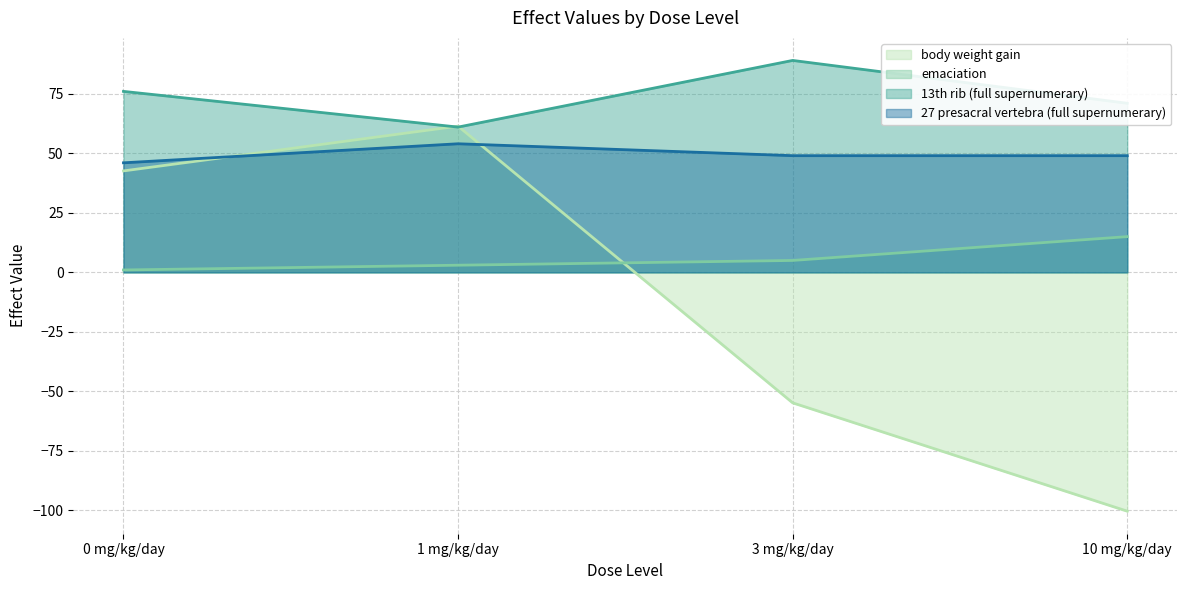

Rank the series by their average value, from lowest to highest.

body weight gain, emaciation, 27 presacral vertebra (full supernumerary), 13th rib (full supernumerary)